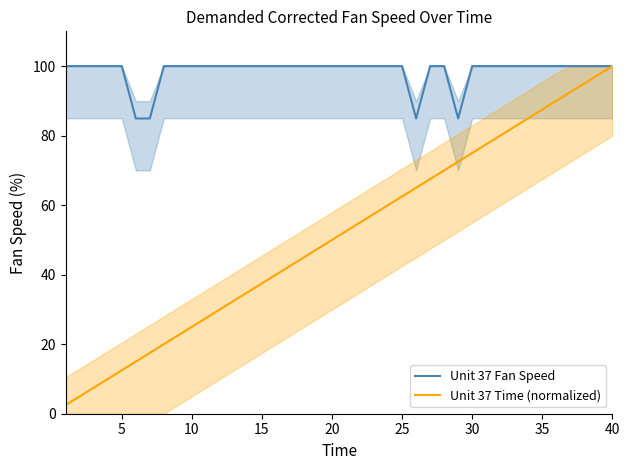

True or false: Unit 37 Fan Speed and Unit 37 Time (normalized) cross at least once.

False